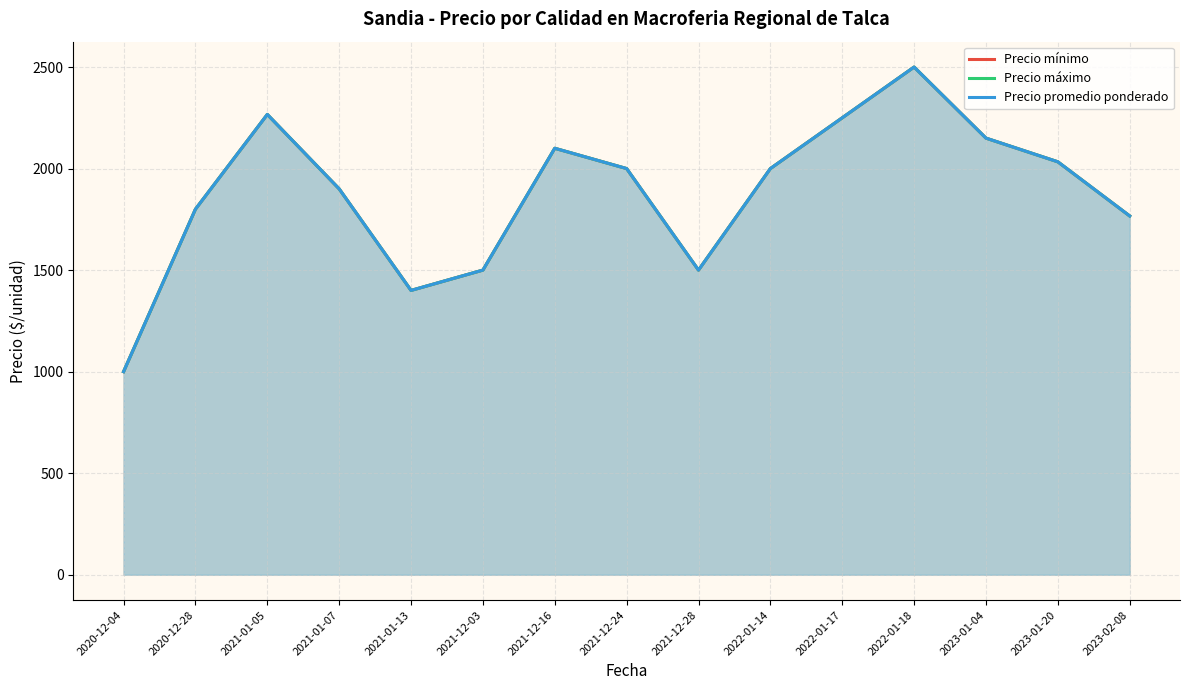

True or false: Precio mínimo and Precio promedio ponderado cross at least once.

False